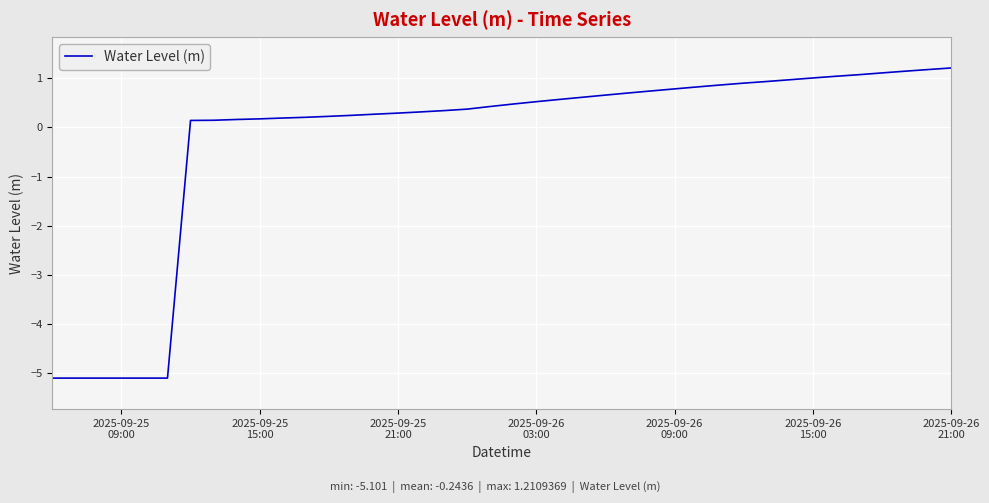

What is the difference between the maximum and minimum values?

6.3